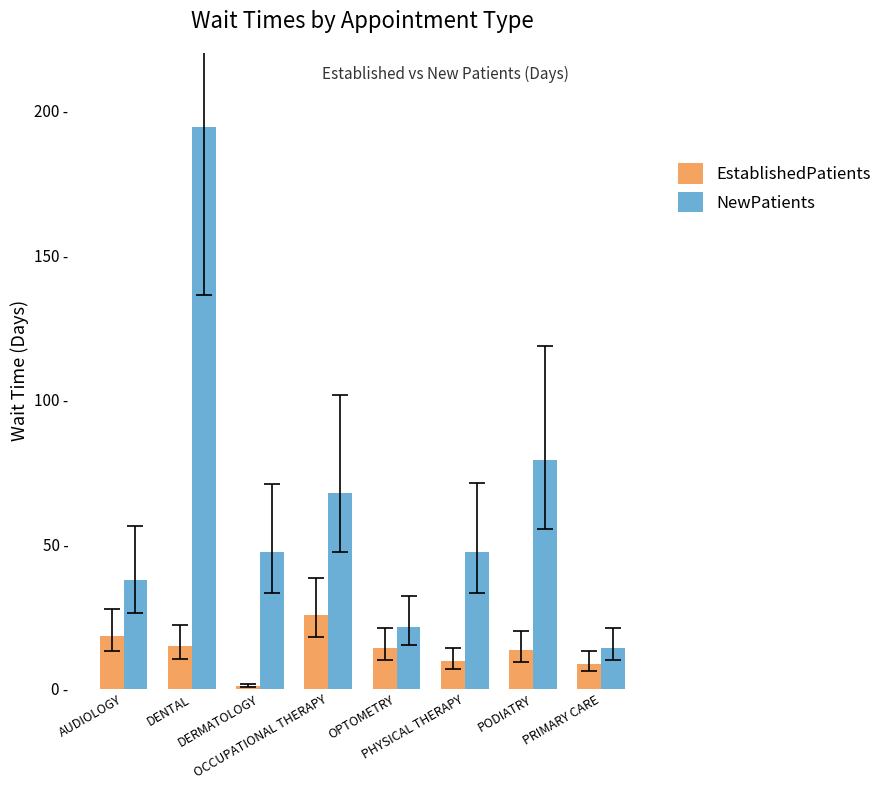

Does the chart contain stacked bars?

No